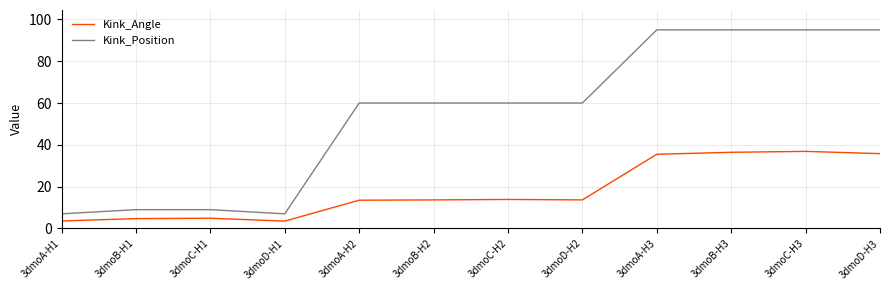

How many categories are shown in the chart?

12